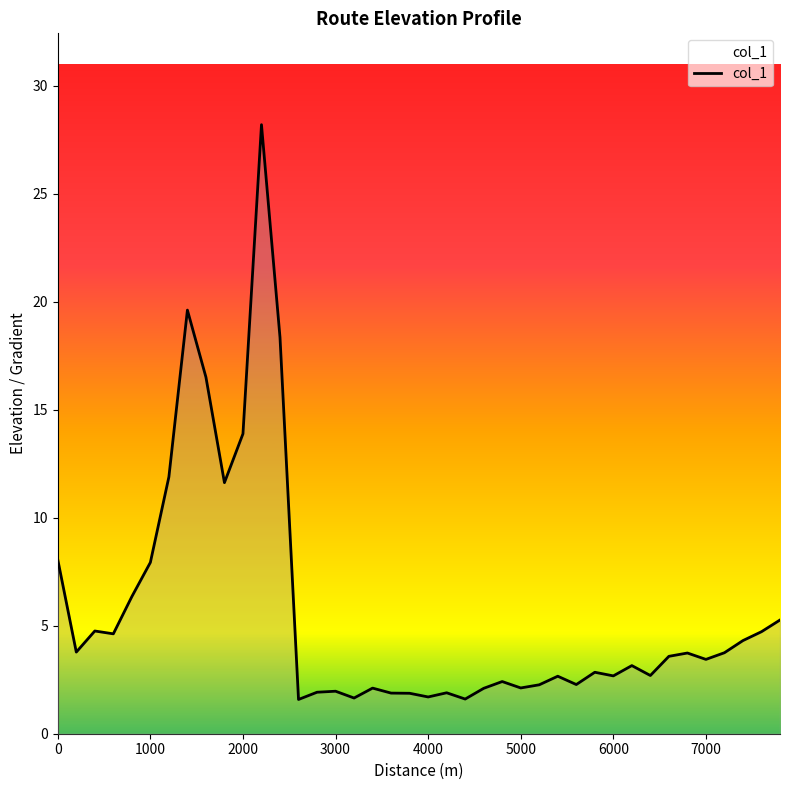

What is the smallest value displayed?

1.6